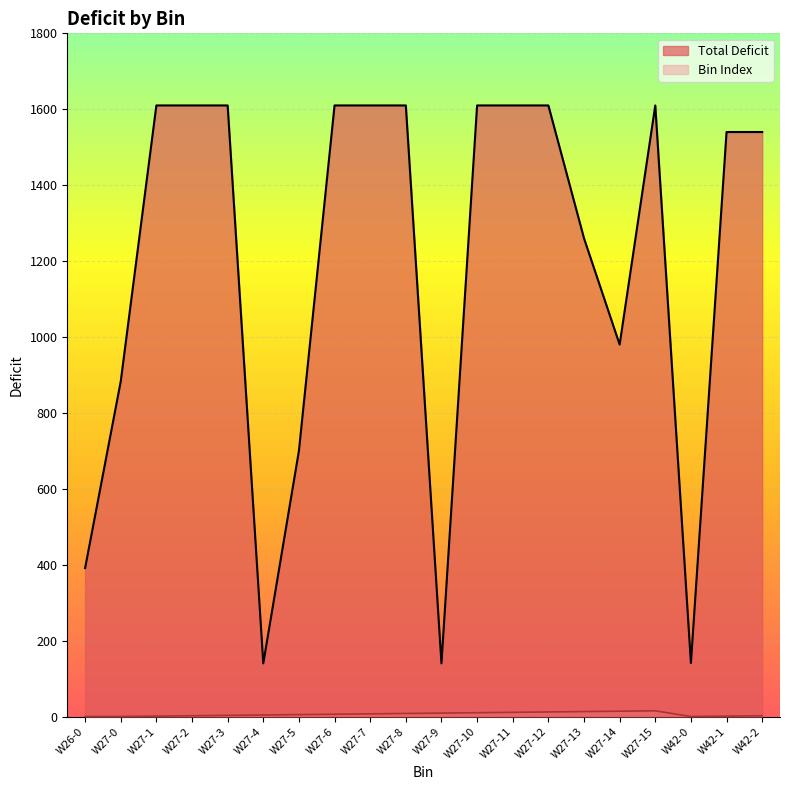

What is the total value across all series at W27-1?

1611